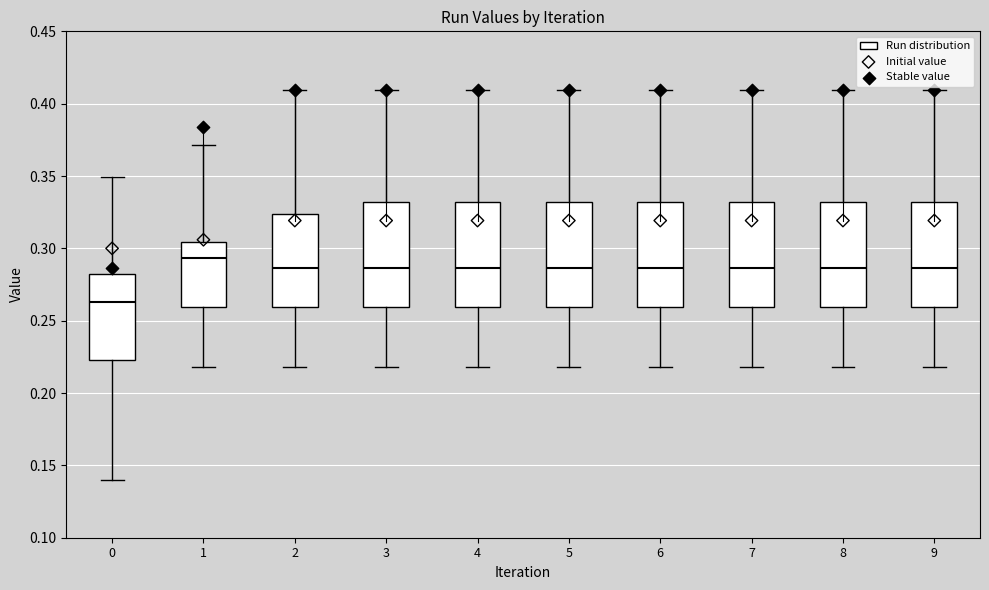

Which box has the lowest median line?

0